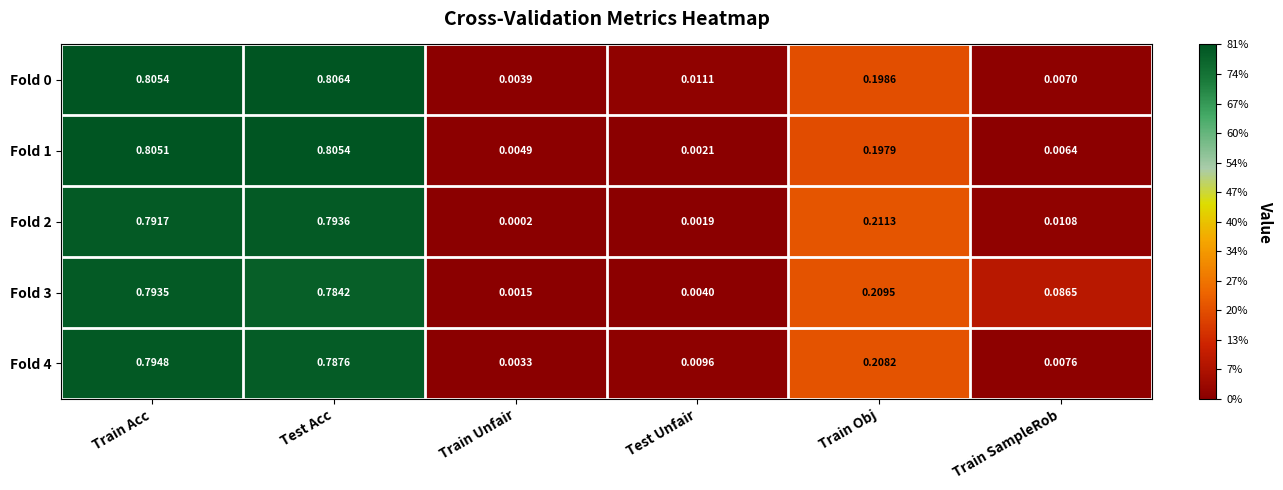

Rank the categories by Fold 4 value from highest to lowest.

Train Acc, Test Acc, Train Obj, Test Unfair, Train SampleRob, Train Unfair